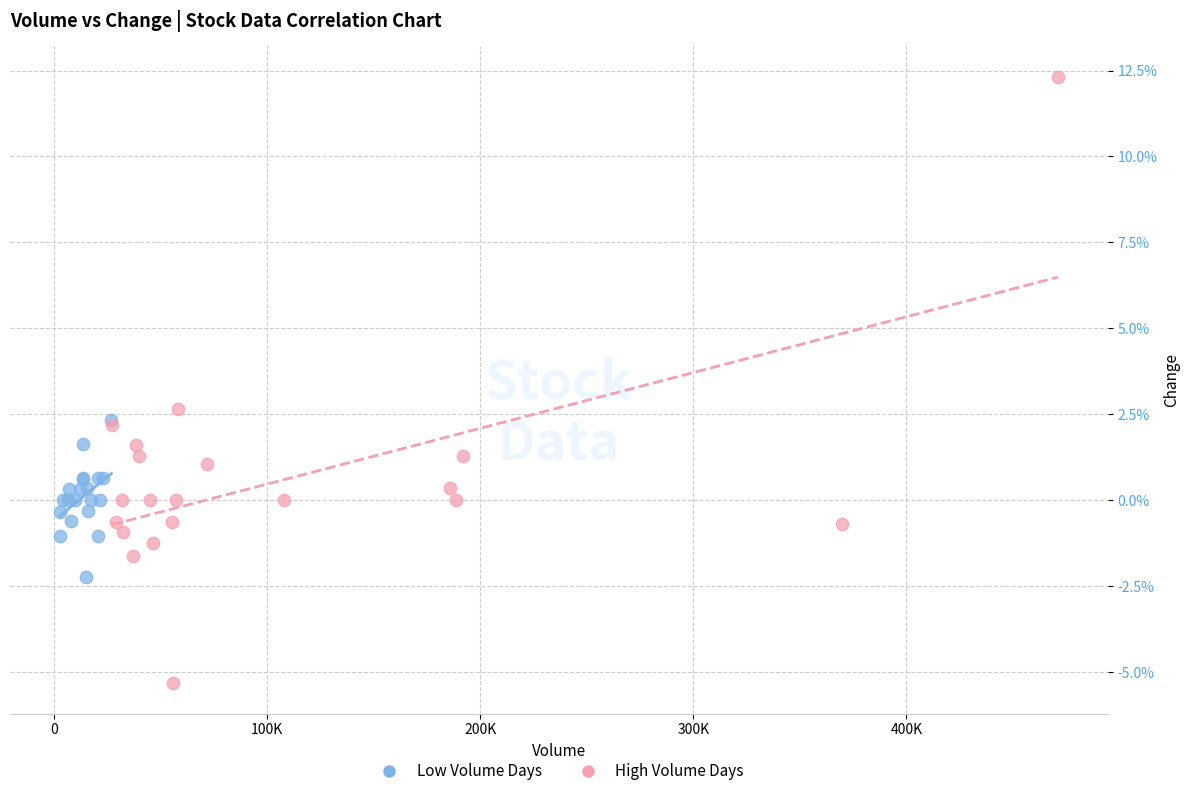

What are all the series names shown in the legend?

Low Volume Days, High Volume Days